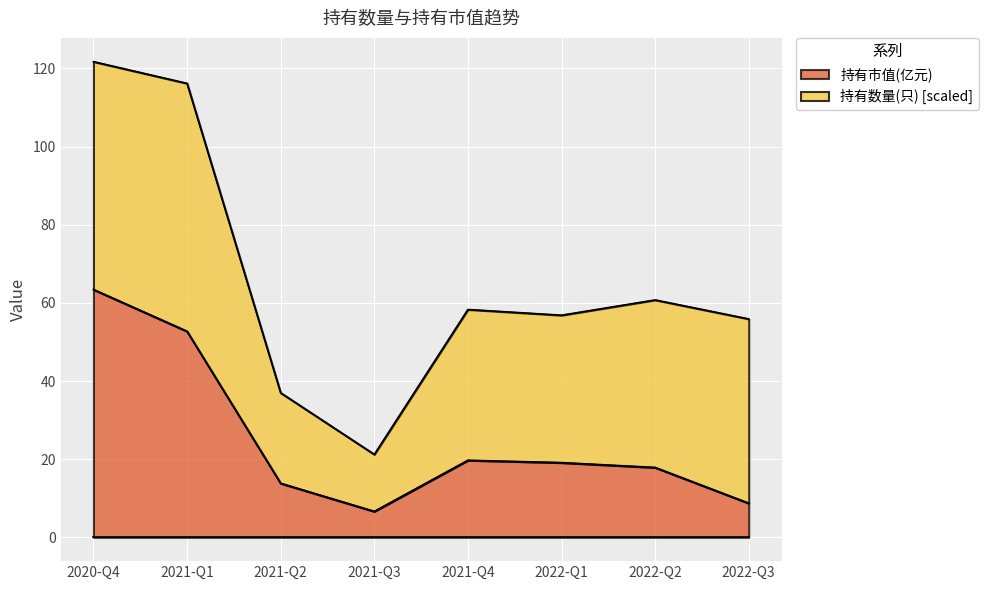

What is the difference between the maximum and second lowest values?

54.7